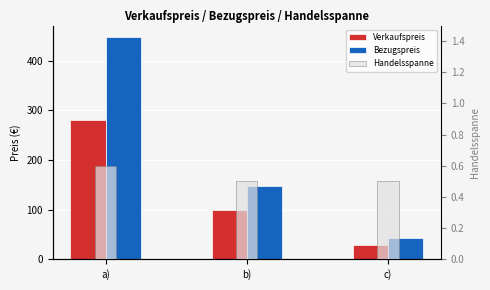

What is the value of the Bezugspreis bar at the 2nd from the left?

148.5